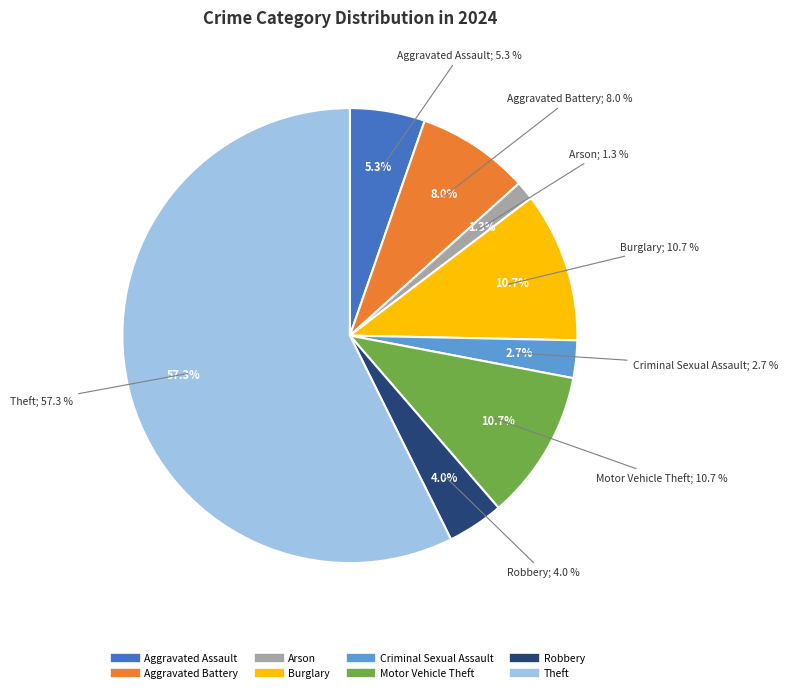

Count the number of slices in the pie.

8